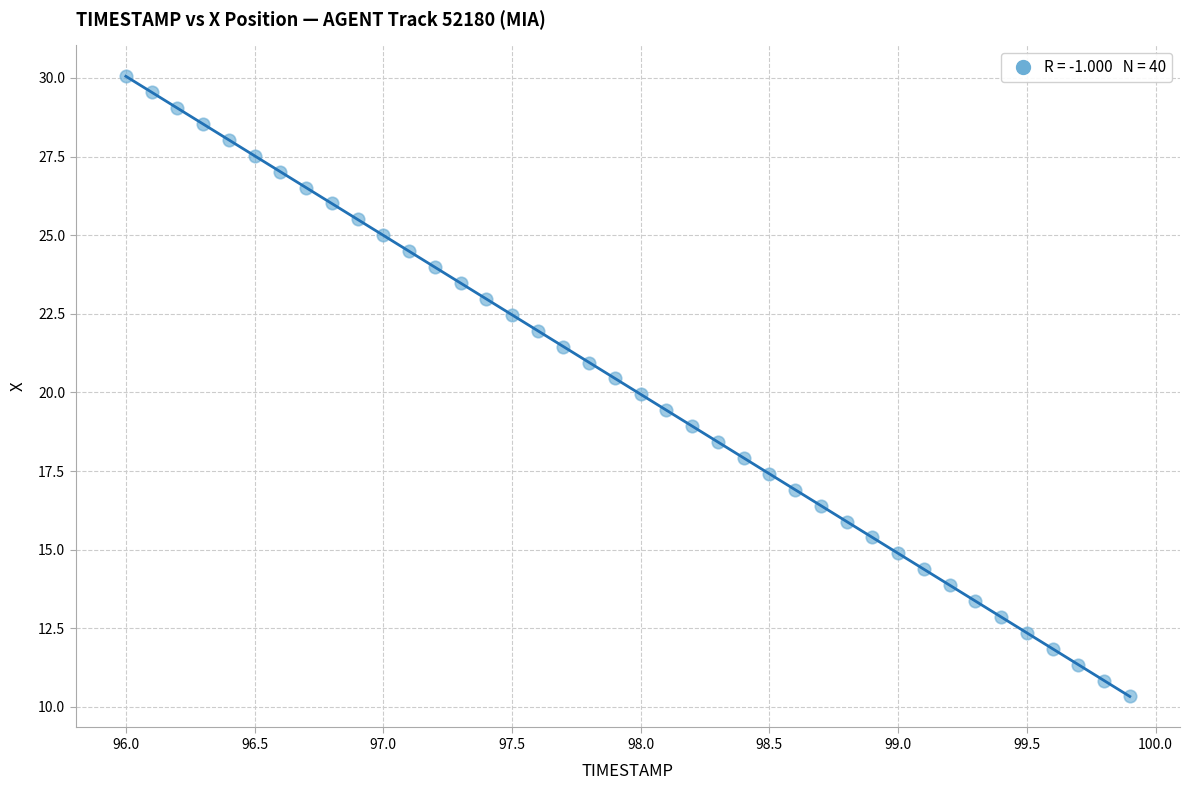

What is the range of Y values (max minus min)?

19.7